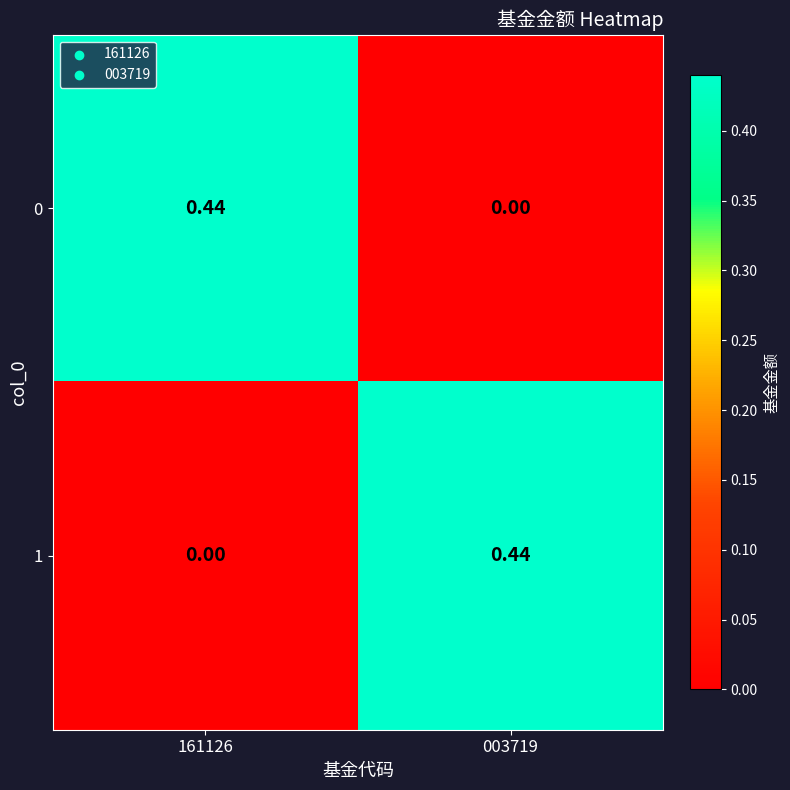

Is the value of 0 at 161126 greater than the value of 1 at 161126?

Yes